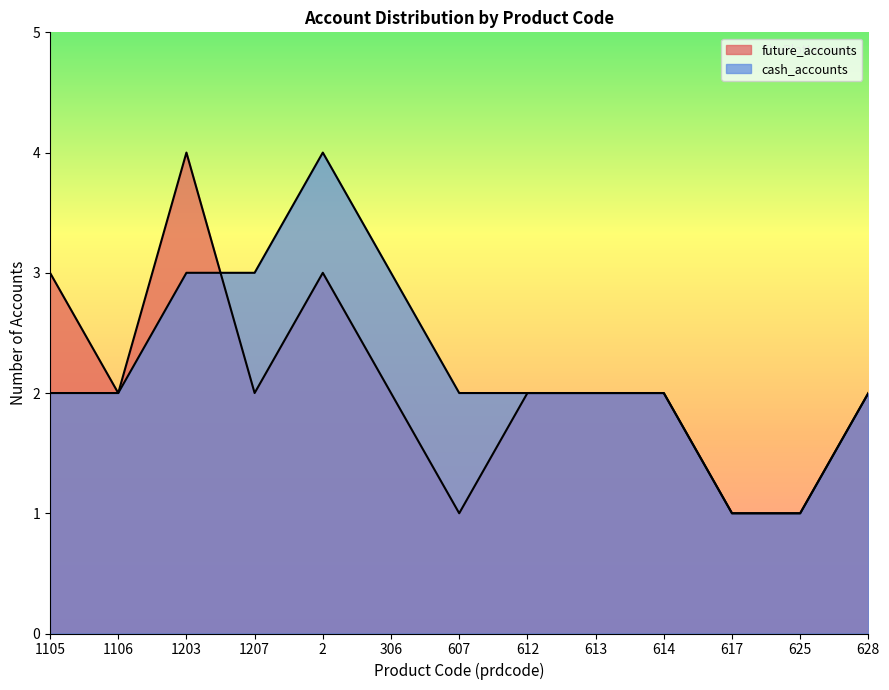

The value of cash_accounts at 2 is 4. True or false?

True